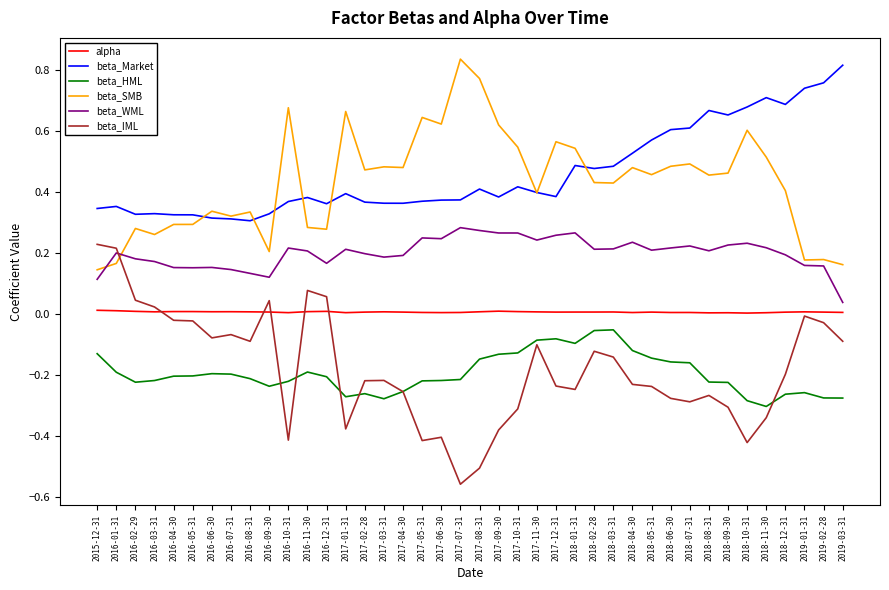

Which series has the widest spread of values?

beta_IML